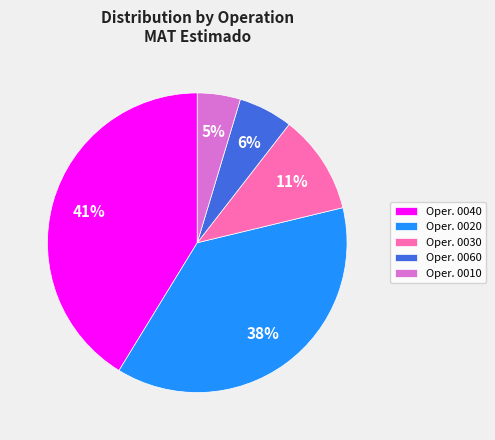

To the nearest percent, what is the difference between the Oper. 0020 and Oper. 0030 slice percentages?

27%